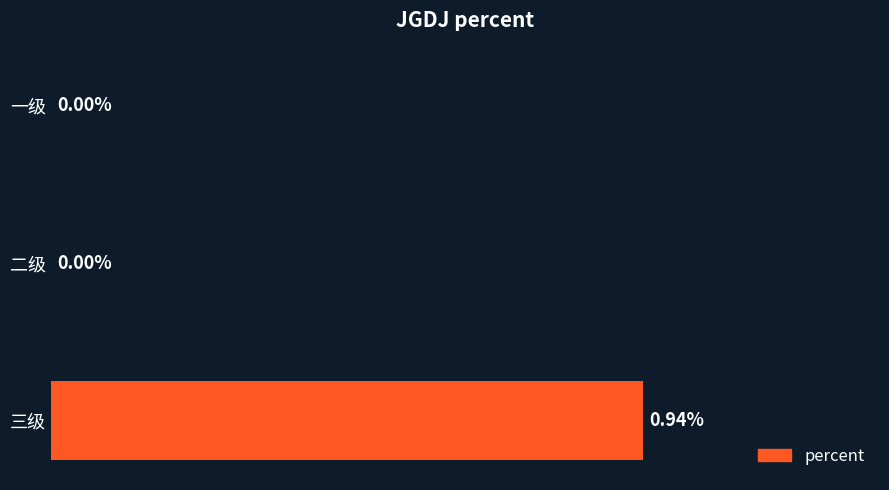

Which has a higher value, 三级 or 一级?

三级